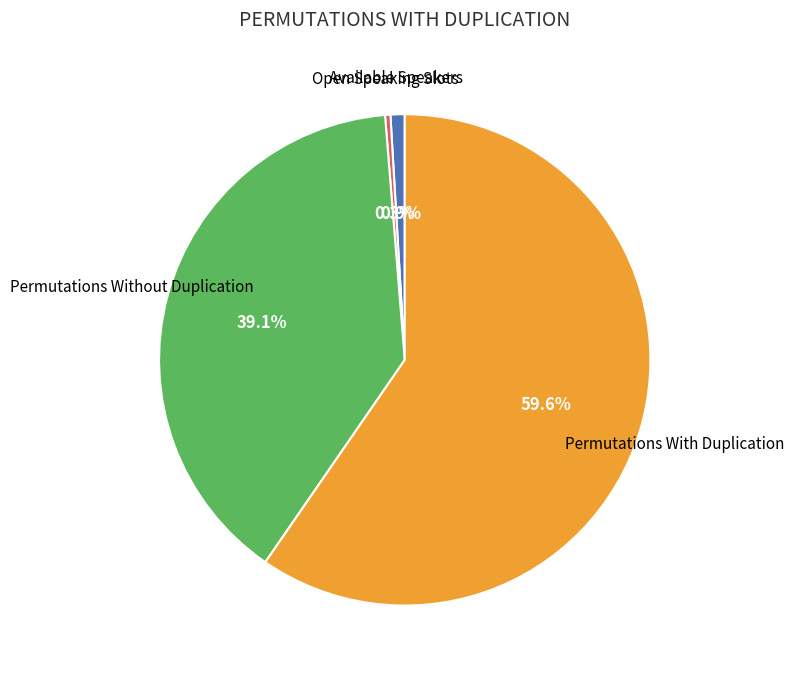

What portion of the pie excludes Permutations Without Duplication?

60.9%